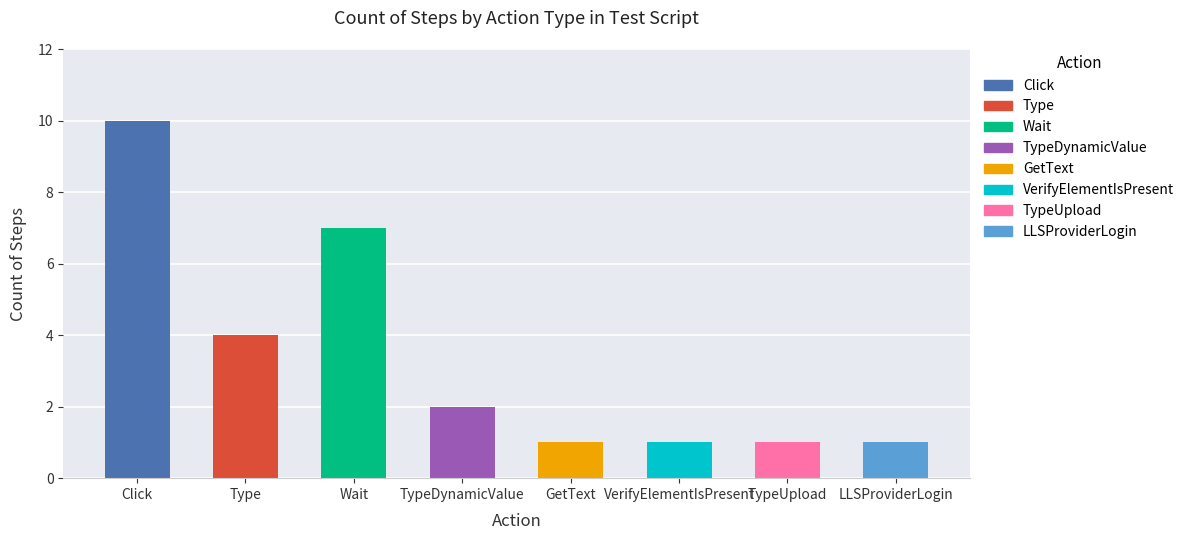

True or false: the data shows 1 at TypeUpload.

True